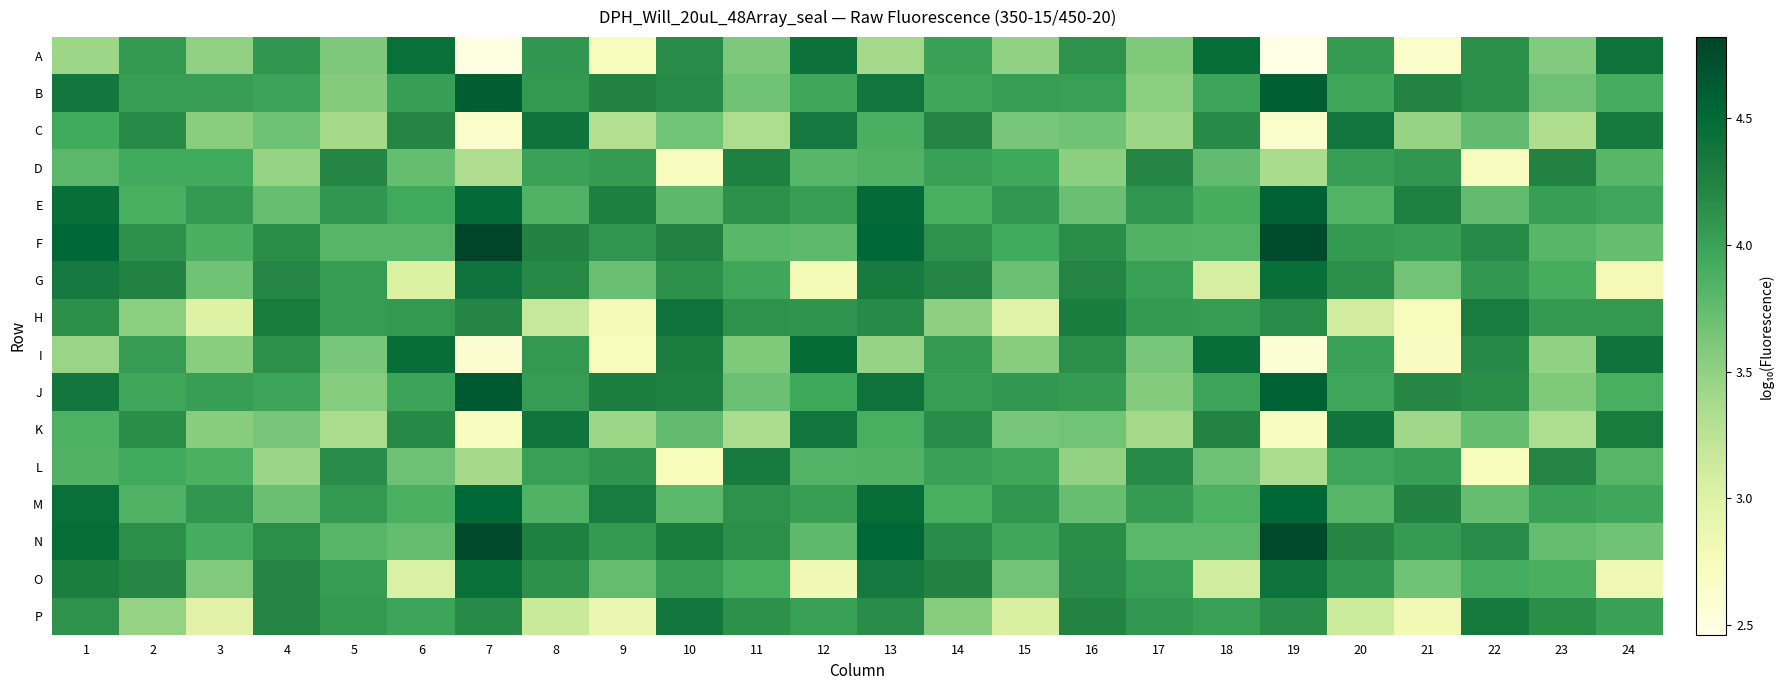

What is the maximum value shown in the chart?

4.8